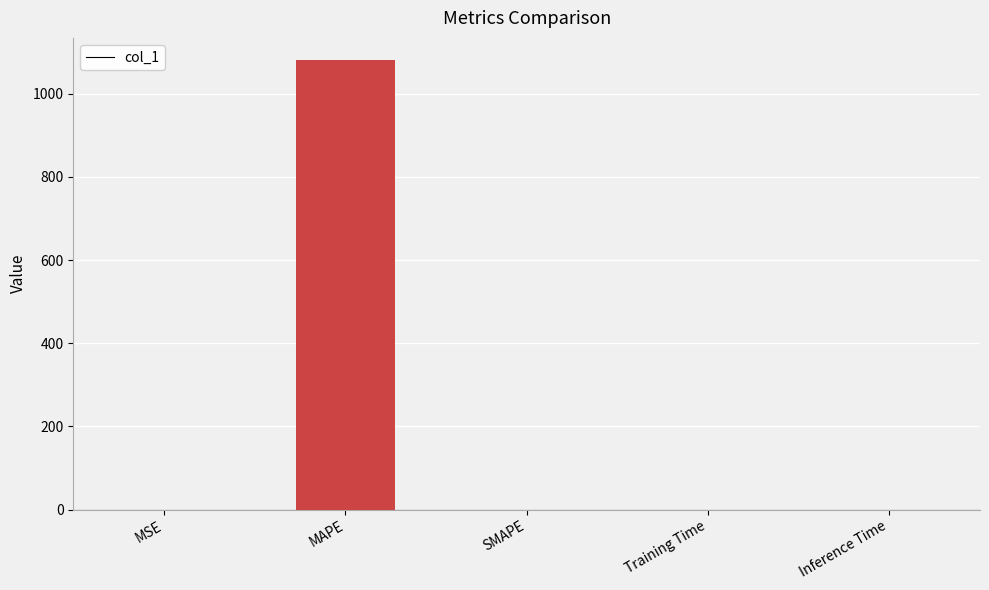

How many data points are above 0?

4